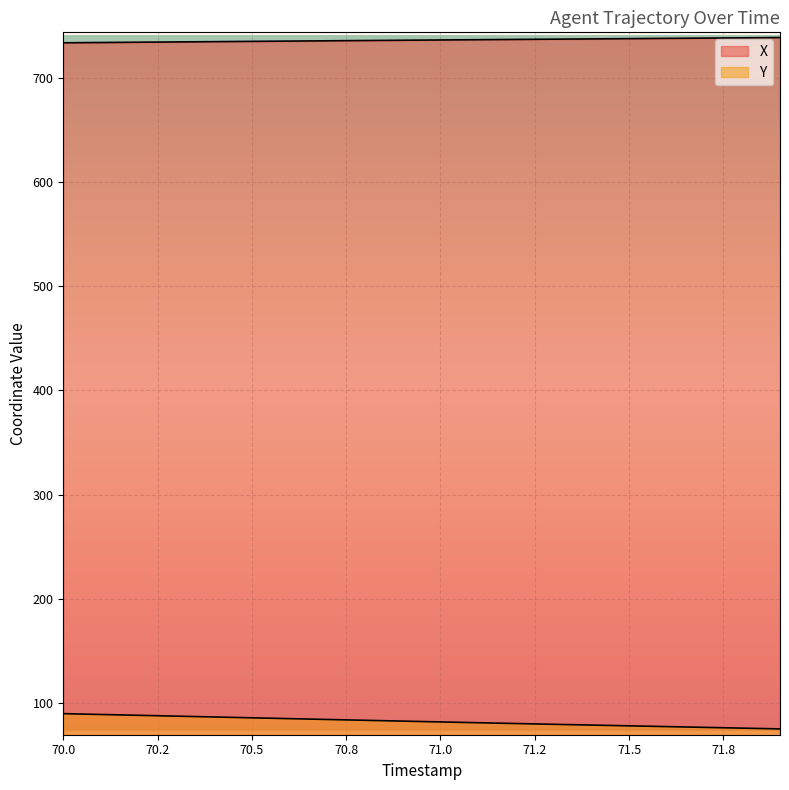

Does the chart display data point markers on the line(s)?

No